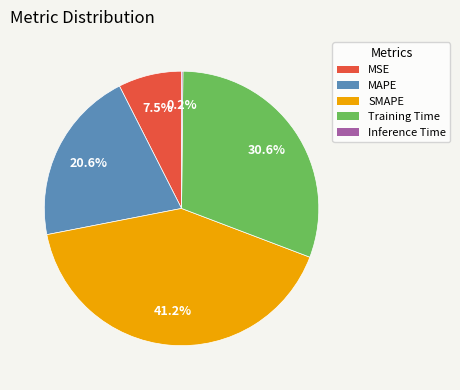

What percentage is NOT represented by Training Time?

69.4%